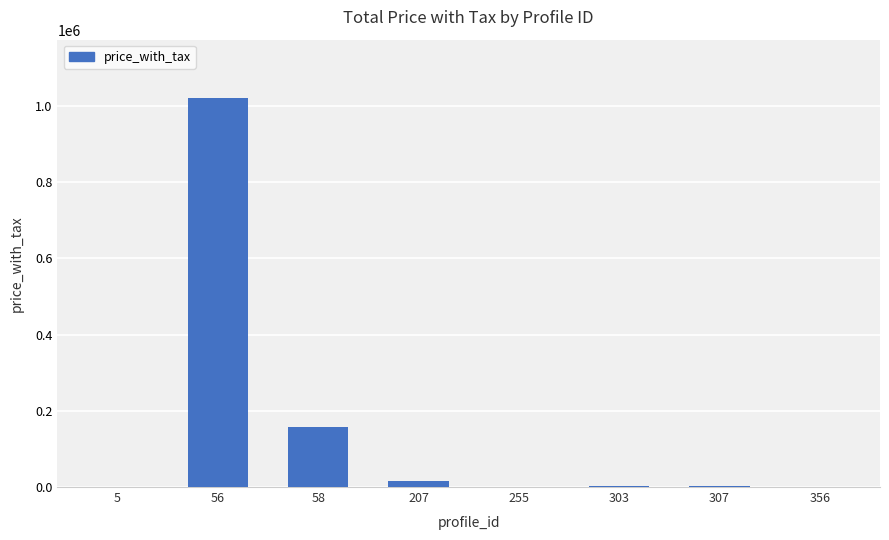

What is the maximum value shown in the chart?

1021046.9